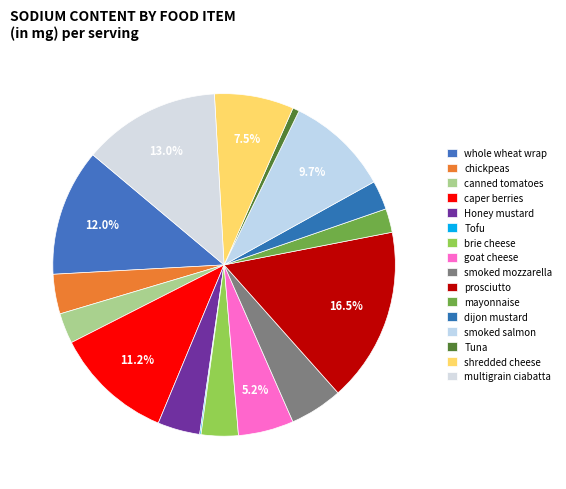

True or false: smoked salmon accounts for 10% of the total.

True